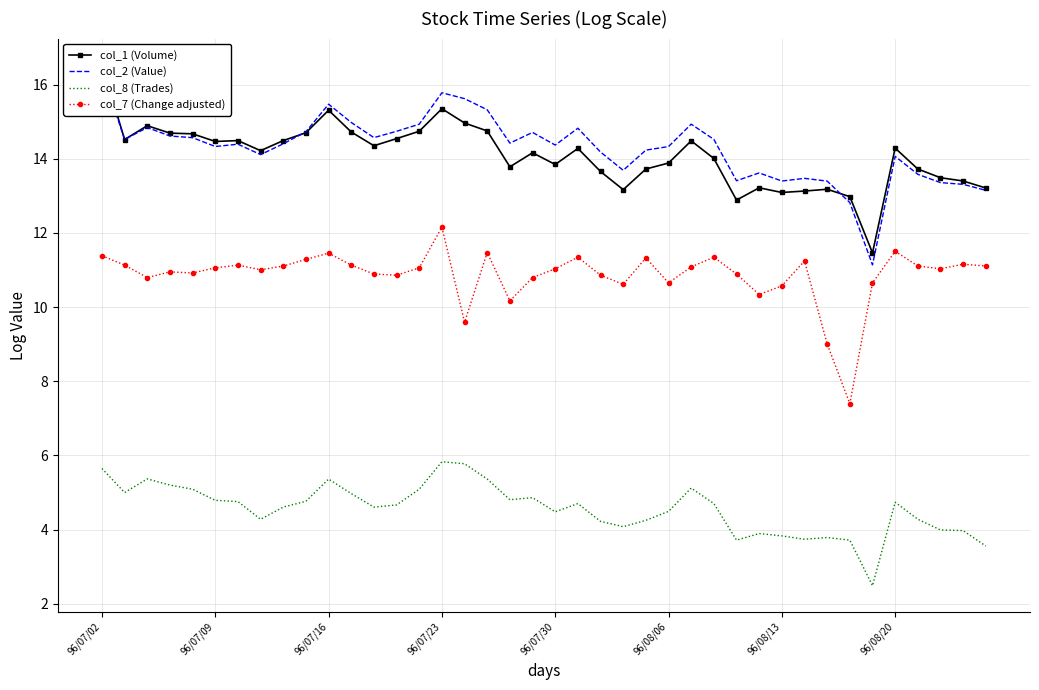

True or false: col_8 (Trades) has a value of 7.7 at 96/07/02.

False